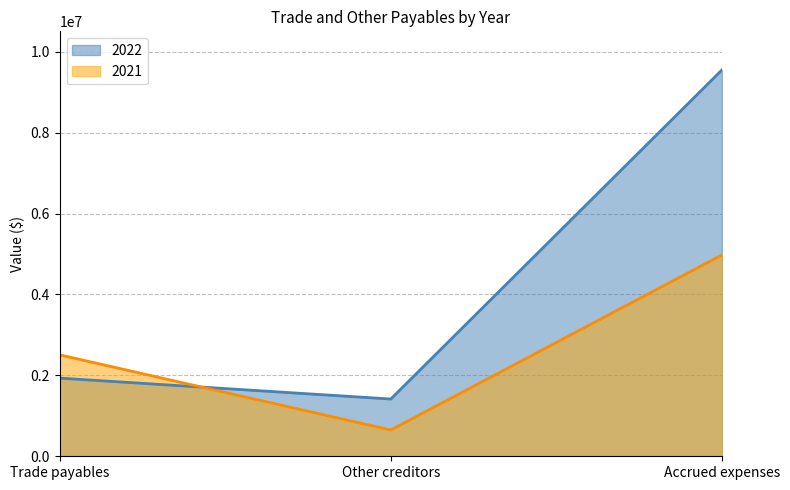

Where does the 2022 series first go above 1932688?

Accrued expenses